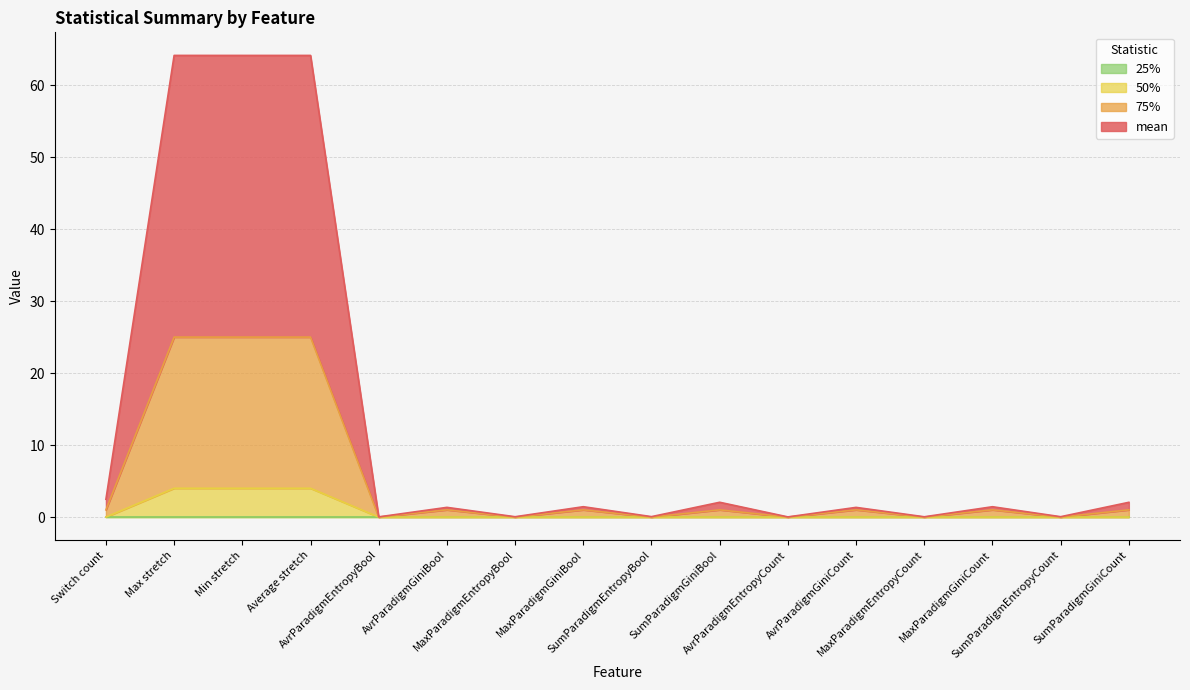

How many lines are shown in the chart?

4